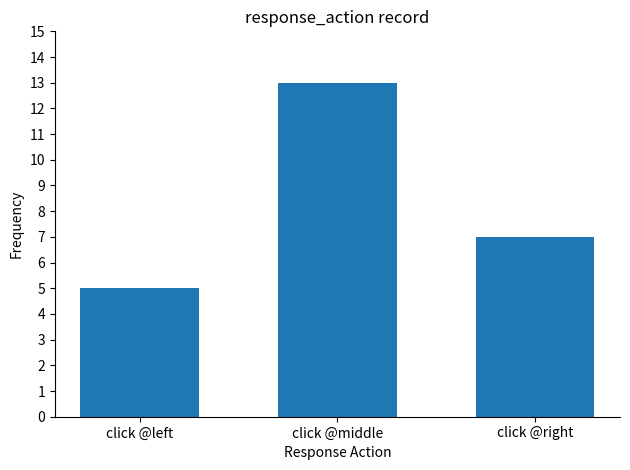

What is the label of the 1st bar from the right?

click @right